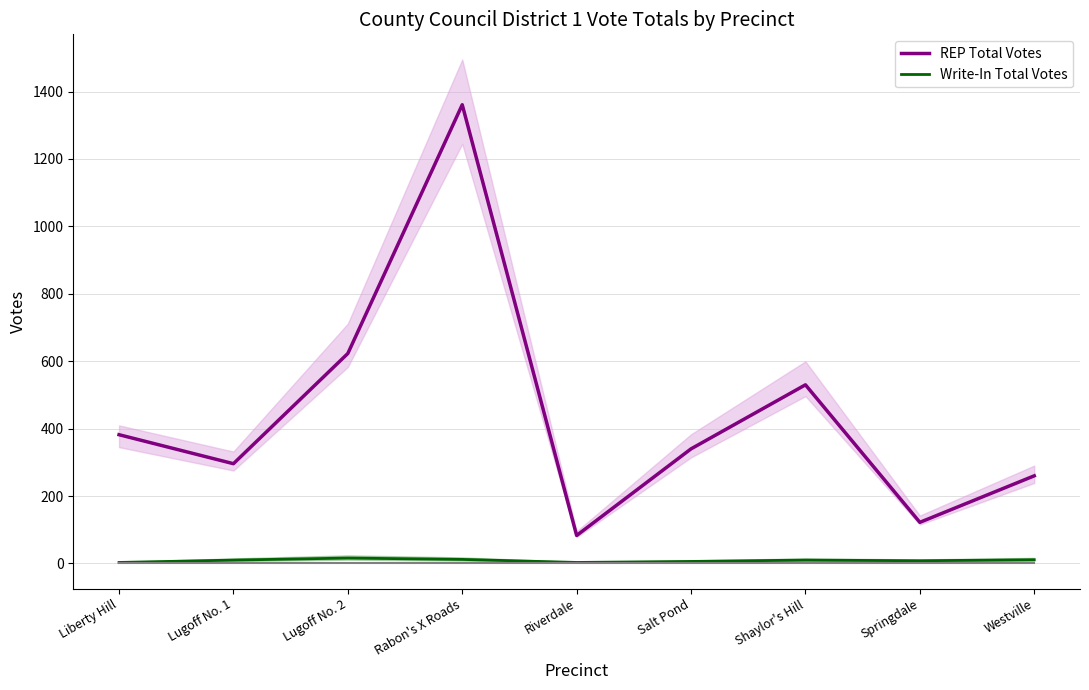

Rank the categories by REP Total Votes value from highest to lowest.

Rabon's X Roads, Lugoff No. 2, Shaylor's Hill, Liberty Hill, Salt Pond, Lugoff No. 1, Westville, Springdale, Riverdale